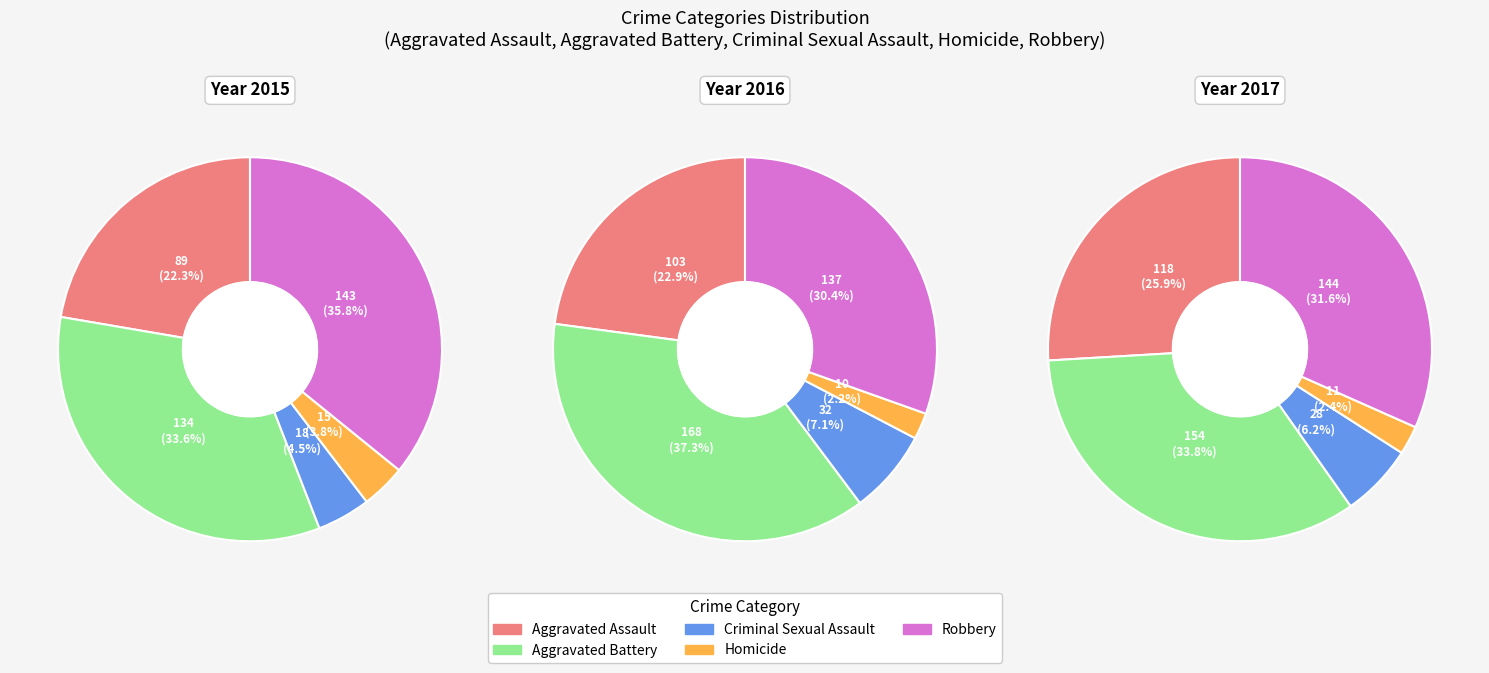

Does Robbery represent more than half of the total?

No